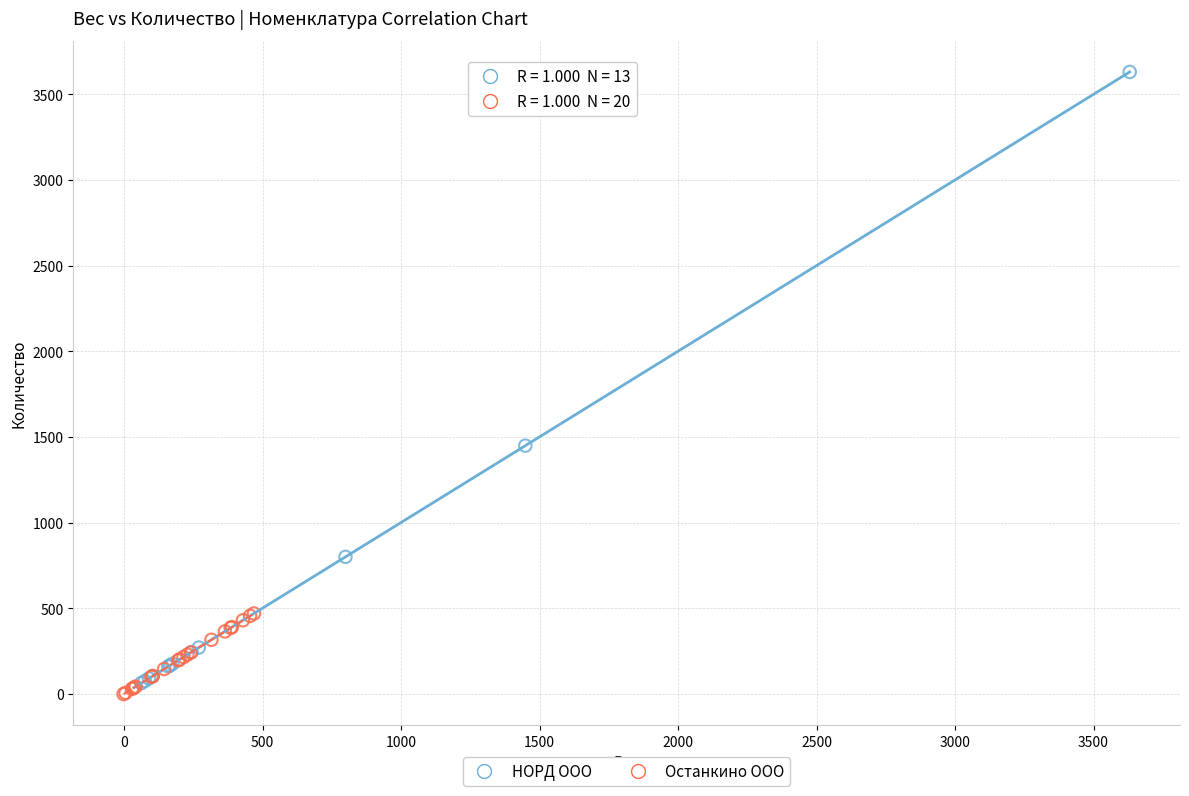

What are all the series names shown in the legend?

НОРД ООО, Останкино ООО